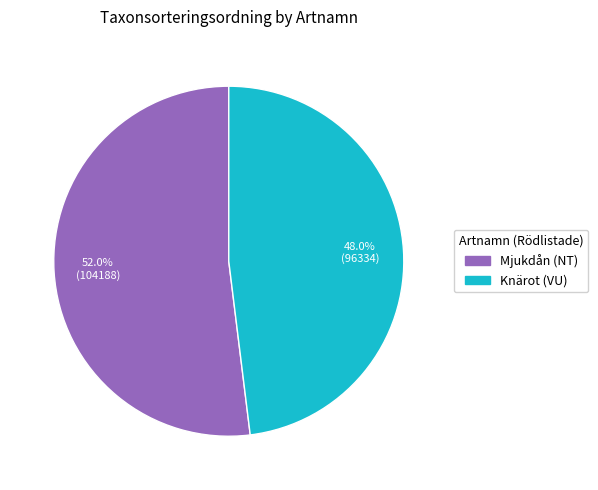

True or false: Knärot (VU) accounts for 48% of the total.

True